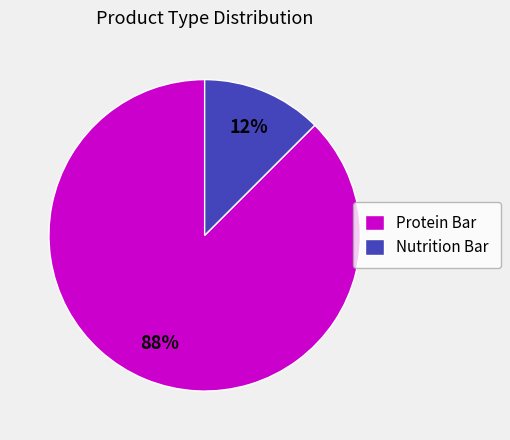

Is the sum of Nutrition Bar and Protein Bar greater than half?

Yes